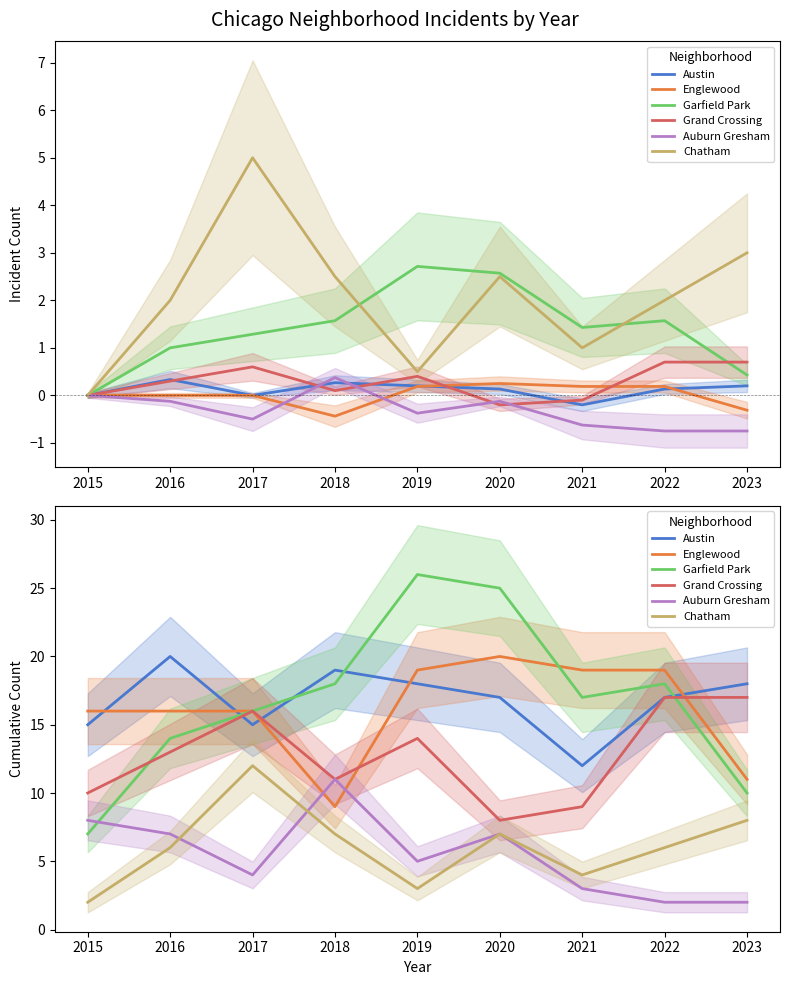

At 2015, list the series in order from smallest to largest.

Chatham, Garfield Park, Auburn Gresham, Grand Crossing, Austin, Englewood